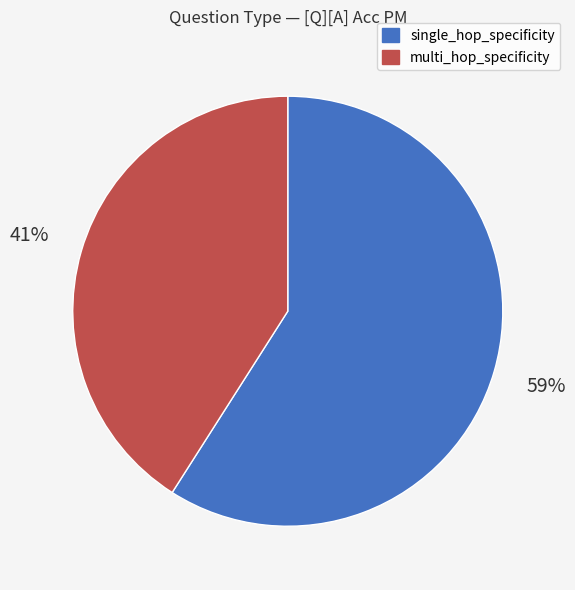

How many slices are in this pie chart?

2